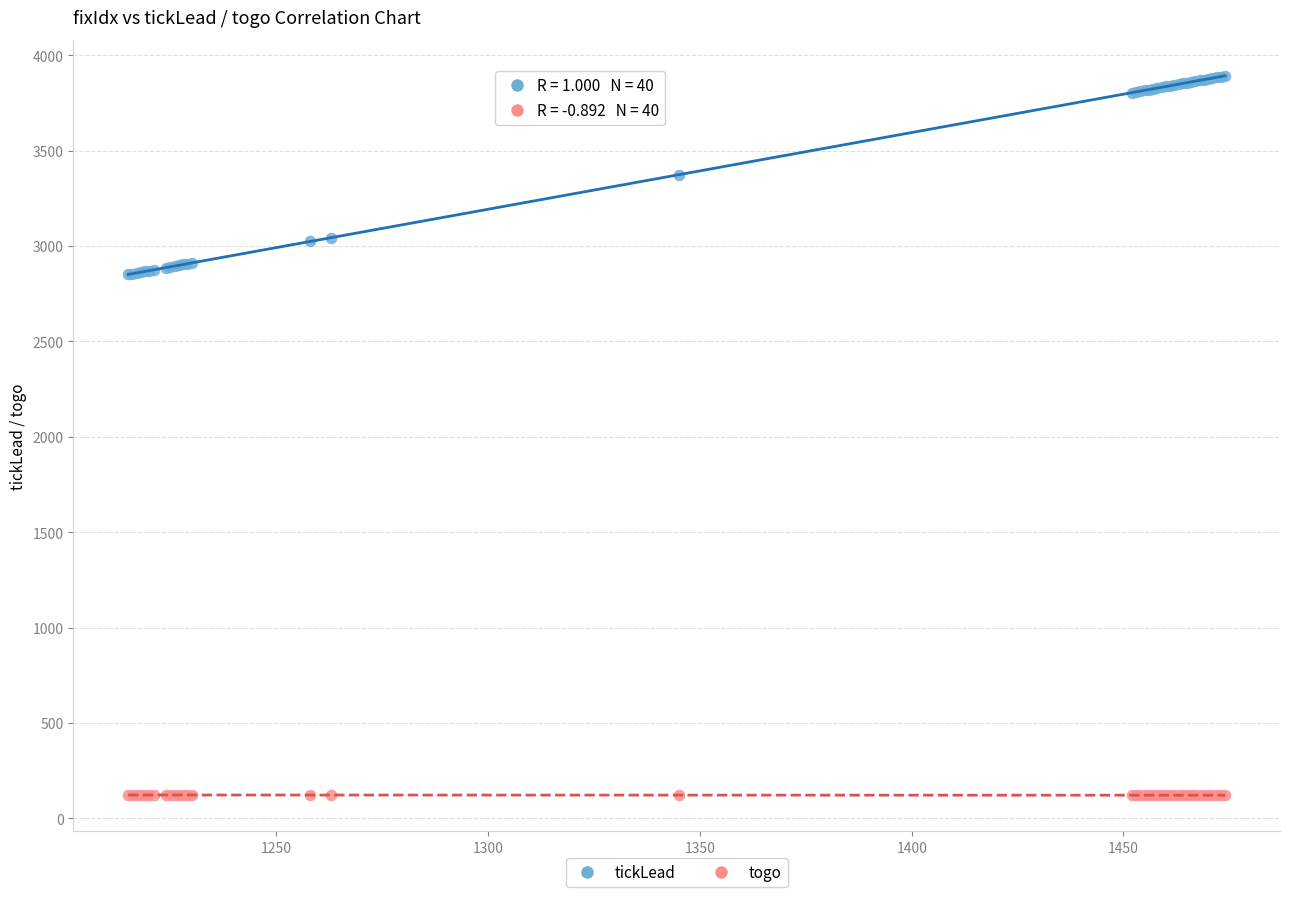

Which series reaches the maximum Y coordinate?

tickLead